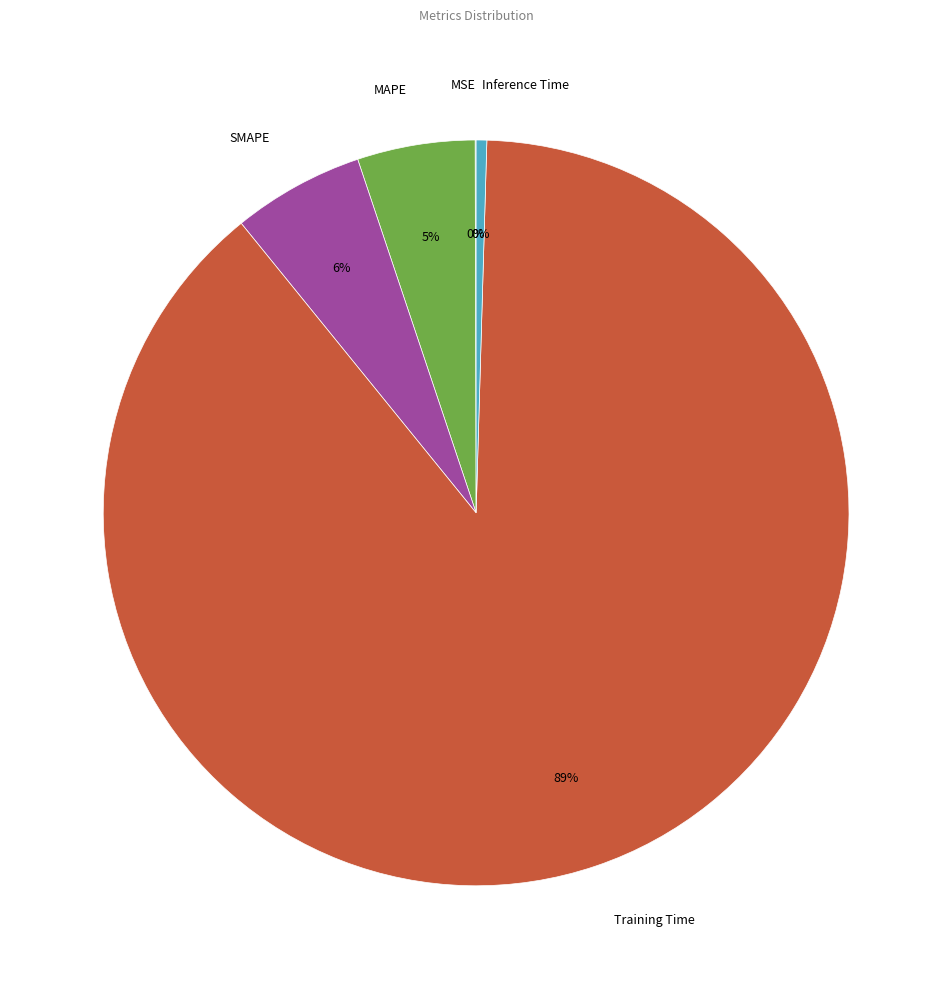

What percentage is the MAPE slice, to the nearest percent?

5%